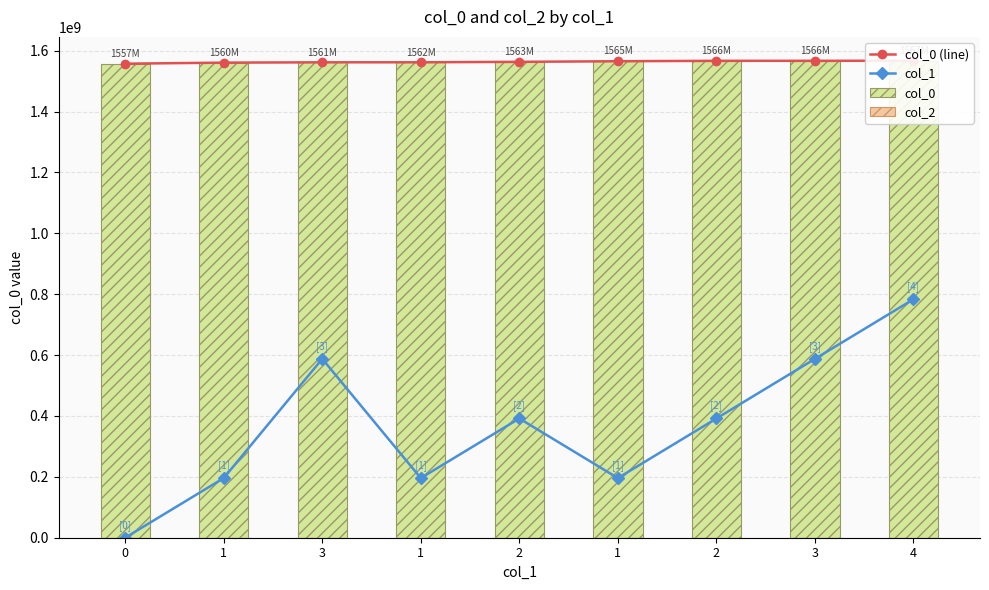

At which label does col_1 reach its peak?

4